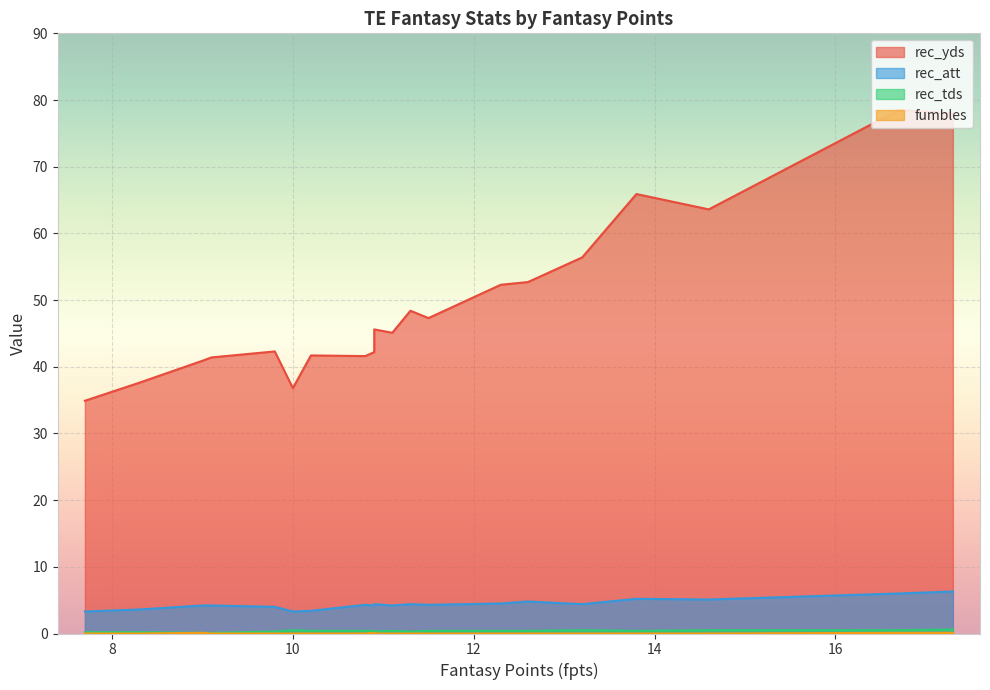

True or false: fumbles and rec_yds intersect in this chart.

False